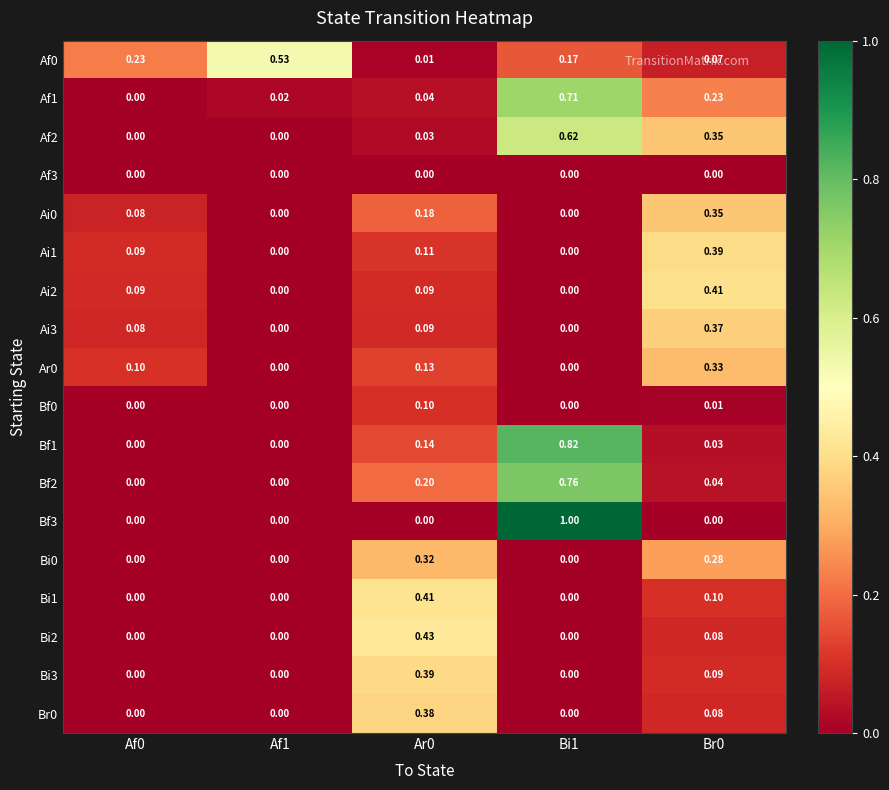

At which category is the sum across all series the highest?

Bi1